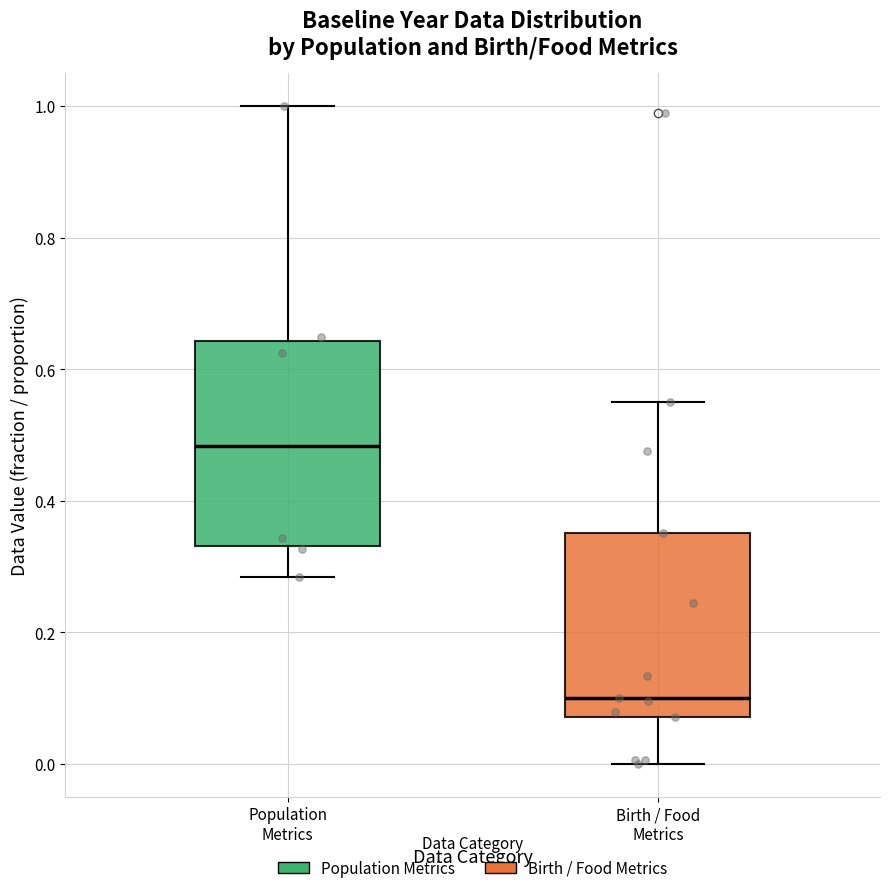

Where does the lower whisker of the box for Birth / Food Metrics end on the y-axis? The values are not printed on the chart, so give them approximately, as read against the axis.

0.00